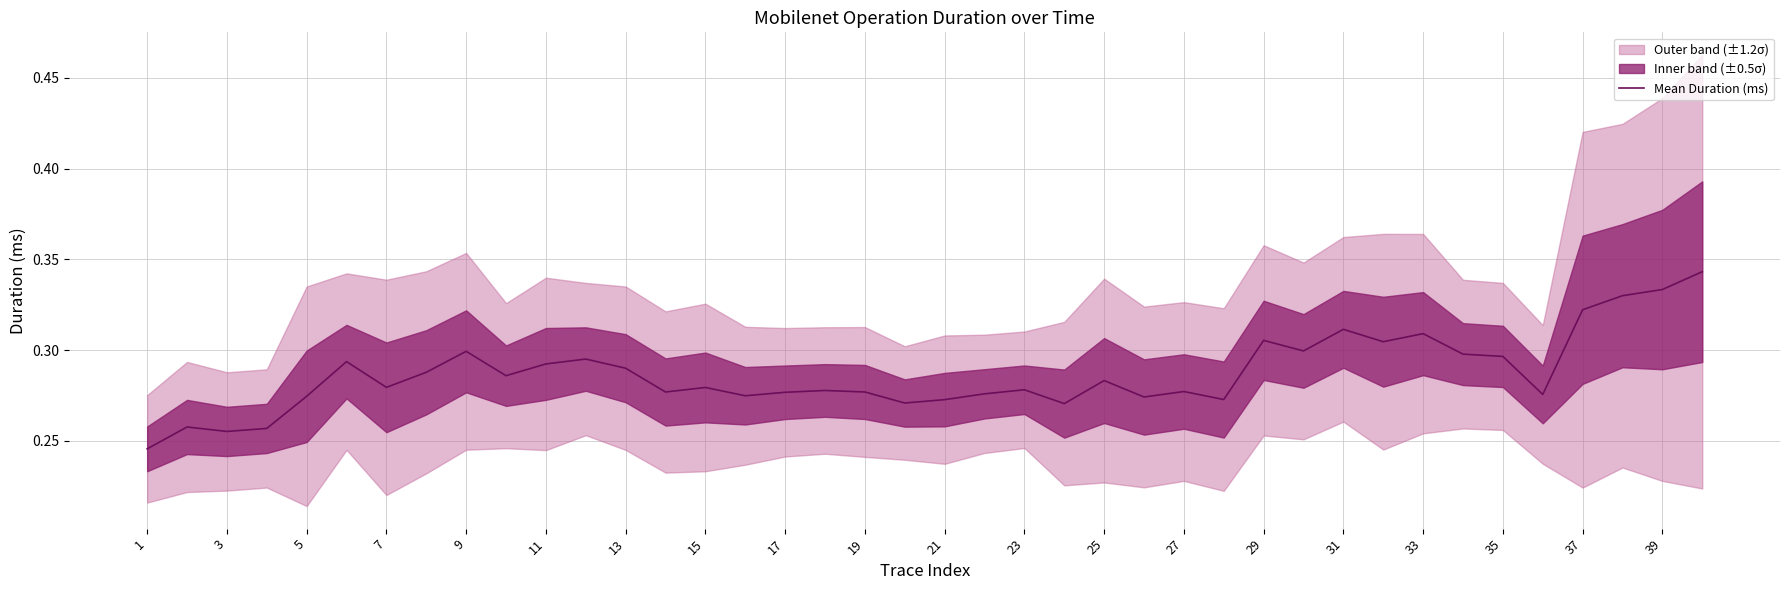

What is the maximum value shown in the chart?

0.3